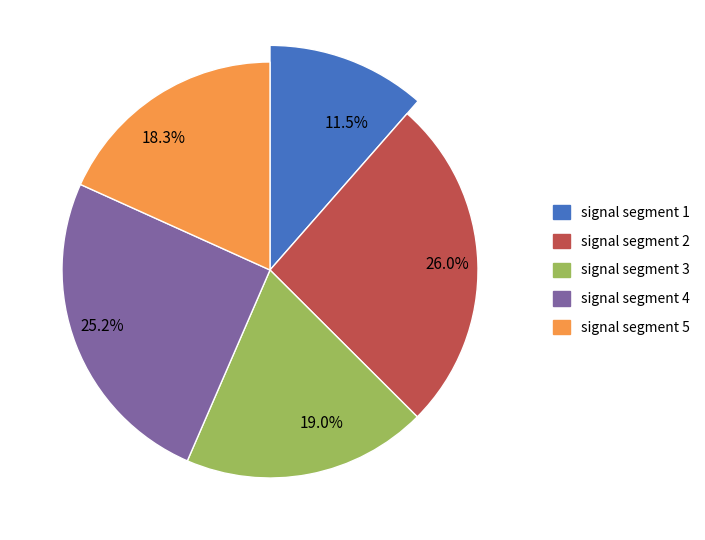

Which category has the smallest portion of the pie?

signal segment 1